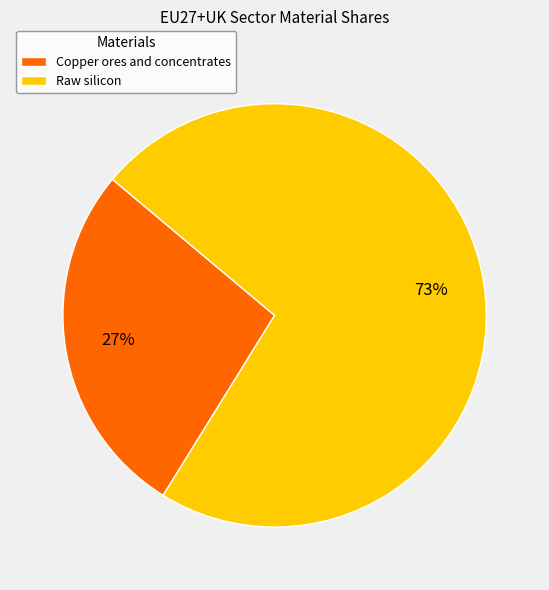

Rank the categories by value from highest to lowest.

Raw silicon, Copper ores and concentrates